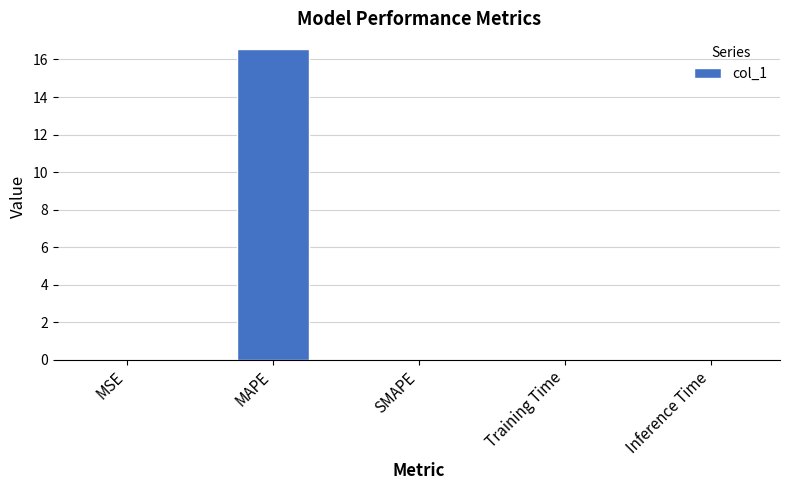

Count the number of data series in this chart.

1